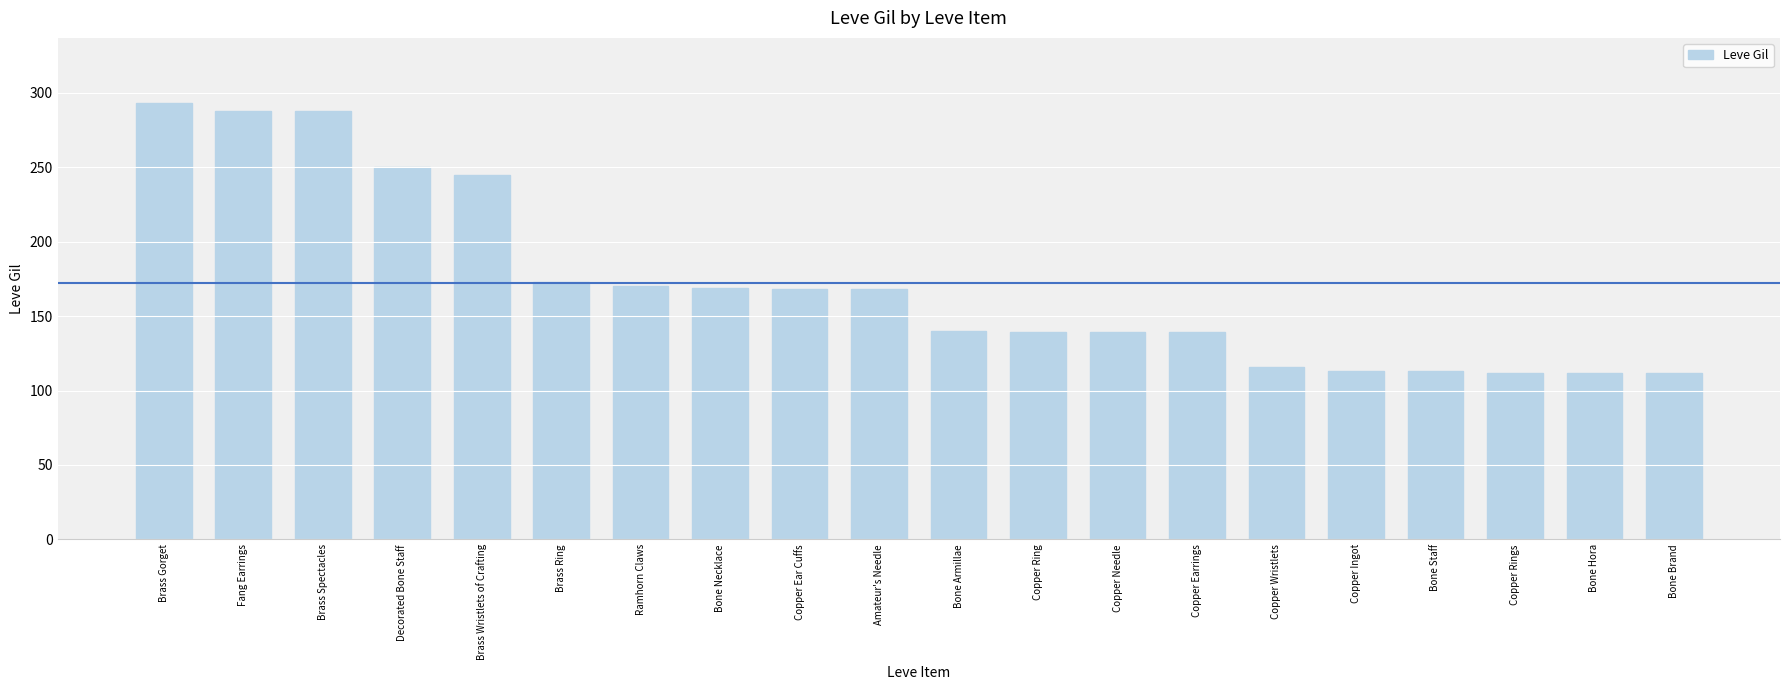

What is the greatest value displayed?

293